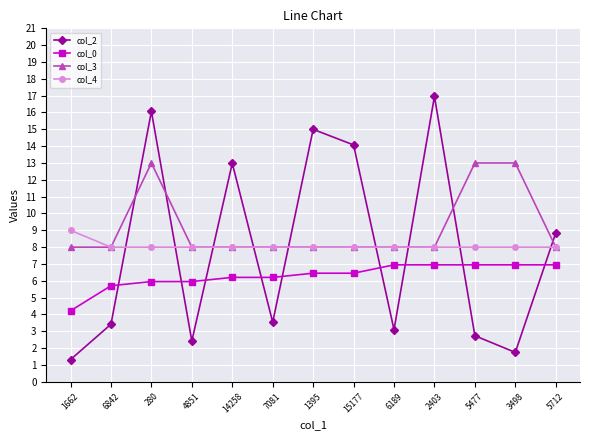

Which series changed the most between 1662 and 5712?

col_2